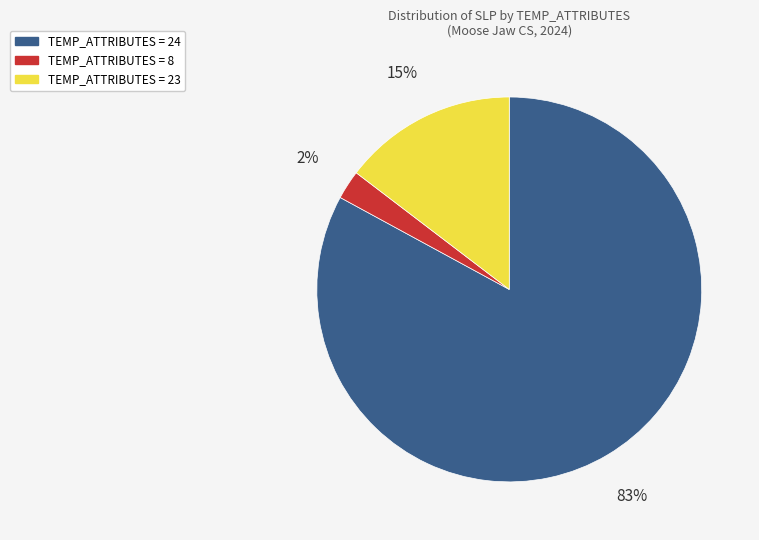

To the nearest percent, what portion does TEMP_ATTRIBUTES = 23 represent?

15%